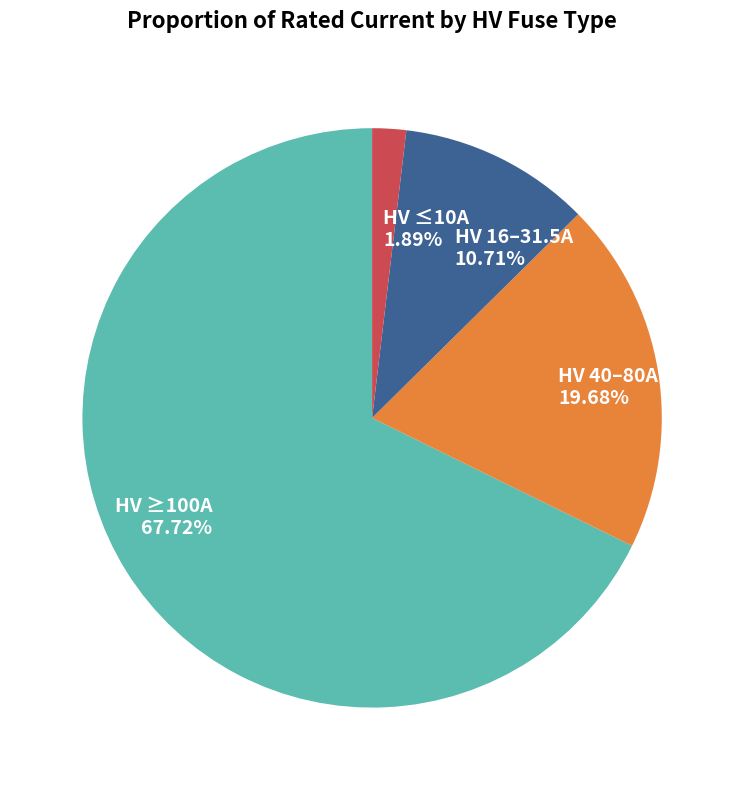

Which has a higher value, HV ≤10A 1.89% or HV 40–80A 19.68%?

HV 40–80A 19.68%